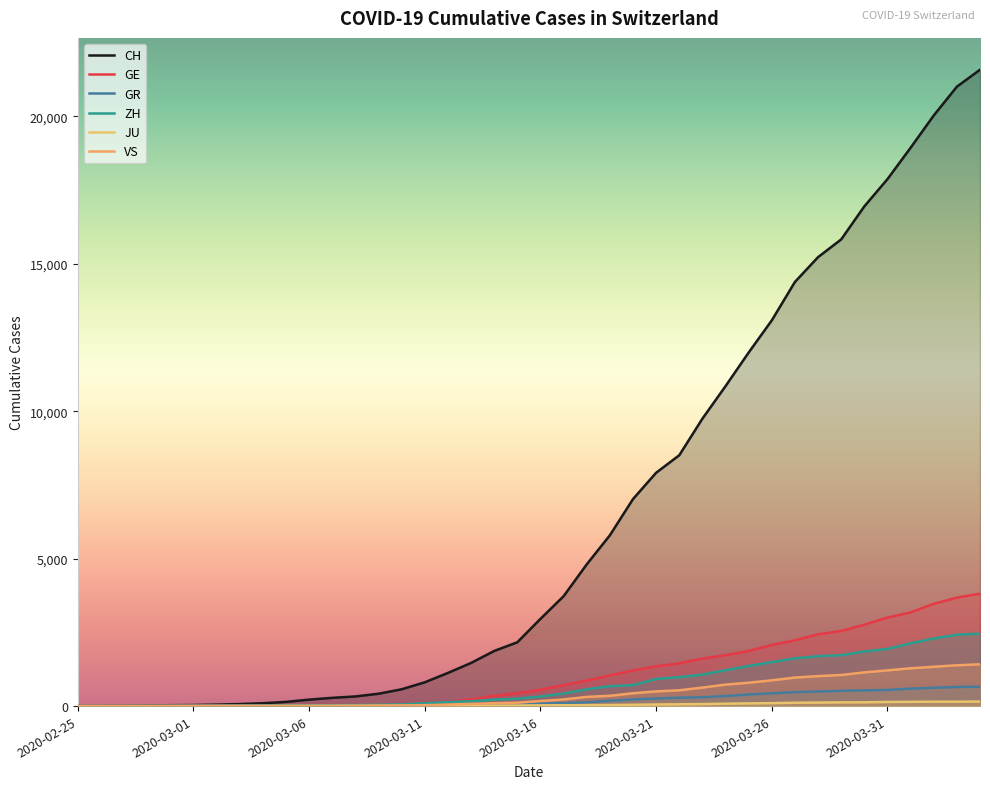

What is the value of the CH point at the 35th from the left?

16951